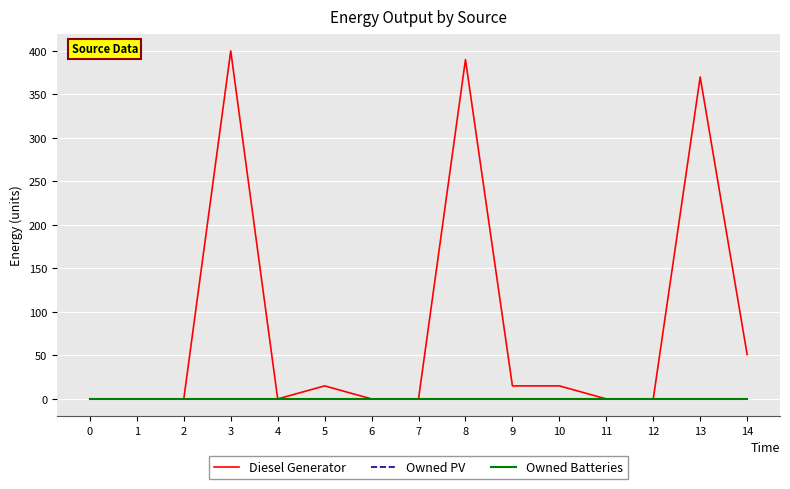

Does the chart have visible grid lines?

Yes